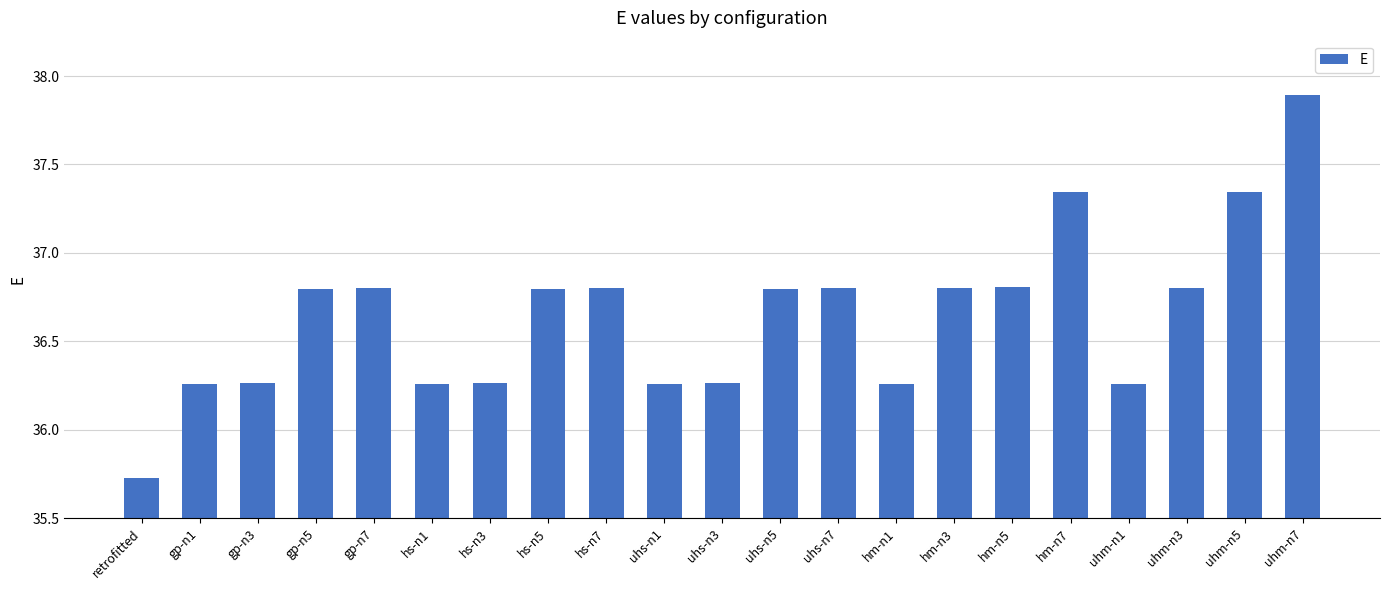

The value at hm-n3 is 18.5. True or false?

False